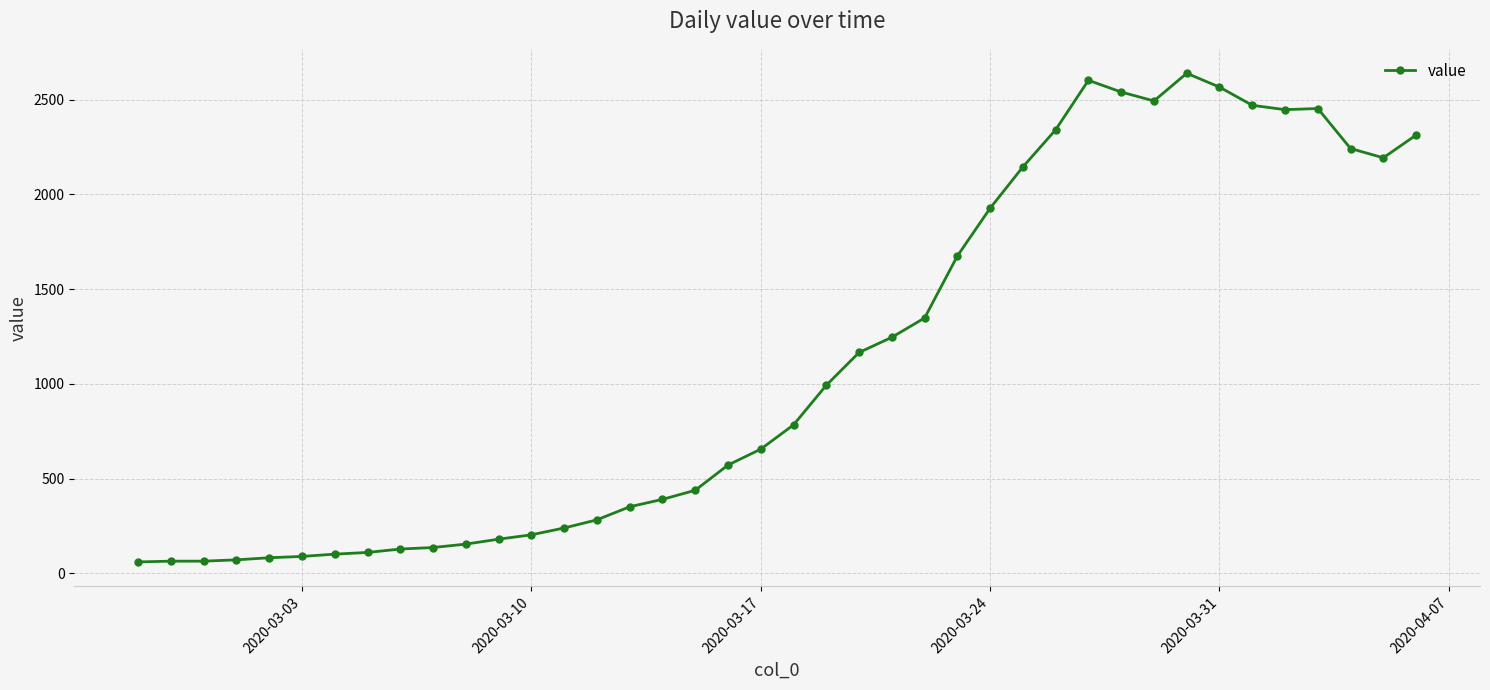

What is the difference between the maximum and second lowest values?

2574